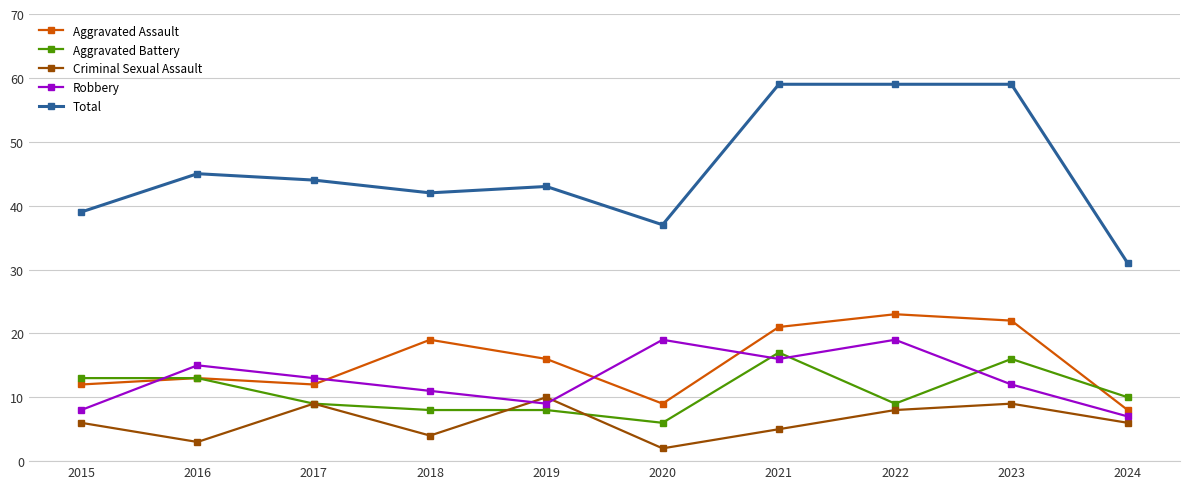

Which series has the widest spread of values?

Total